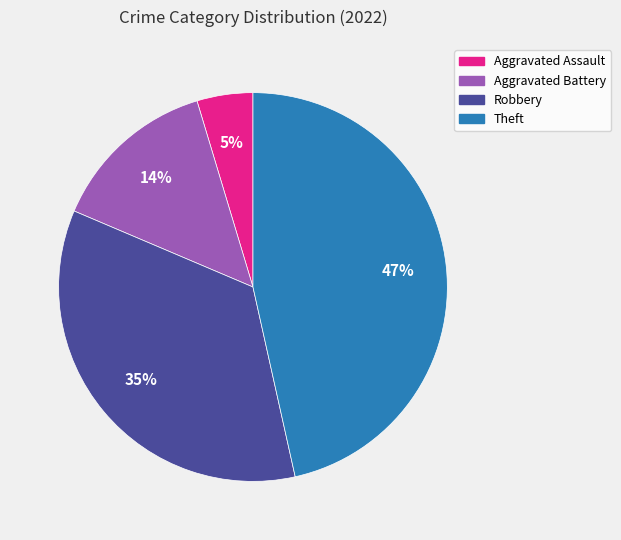

Rank the categories by value from highest to lowest.

Theft, Robbery, Aggravated Battery, Aggravated Assault